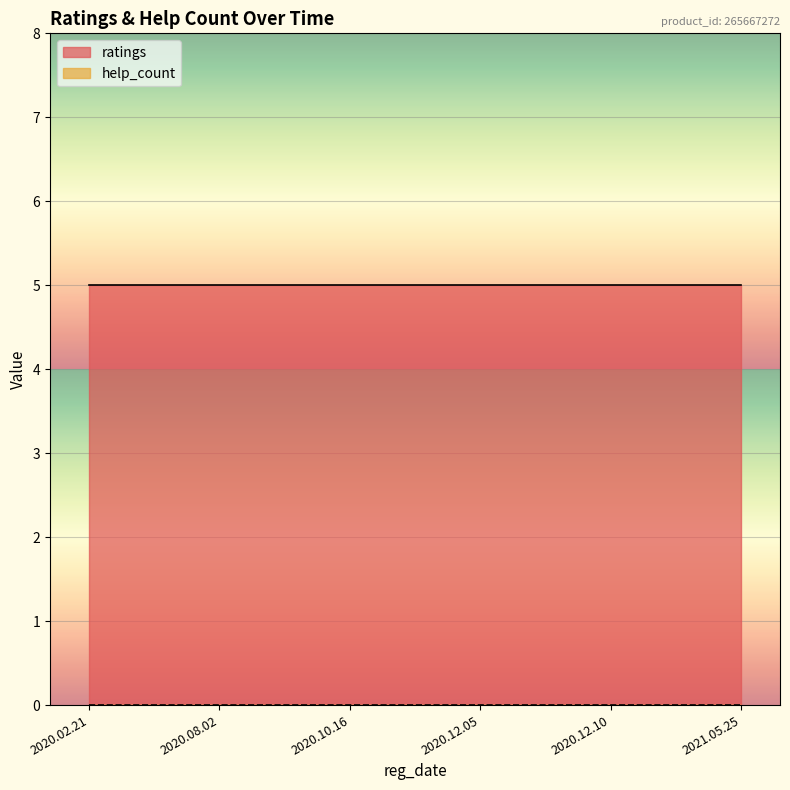

Between 2020.08.02 and 2021.05.25, which is larger?

2020.08.02